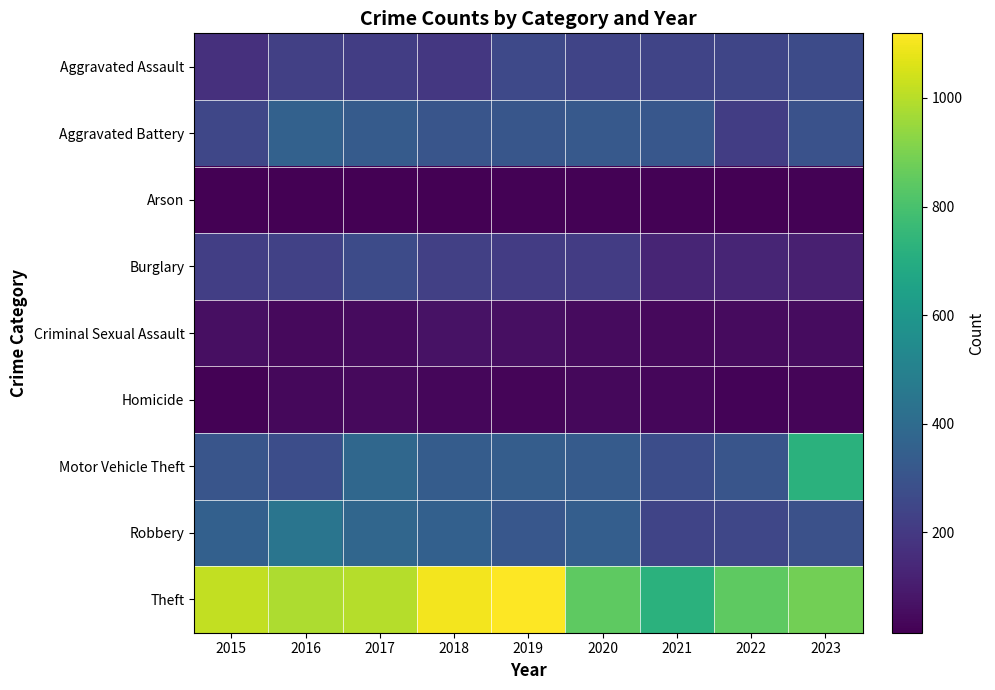

Which has a higher value, 2017 or 2023?

2023